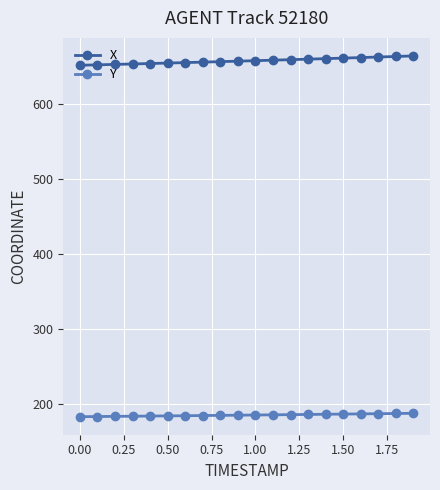

Which series has the largest total across all categories?

X